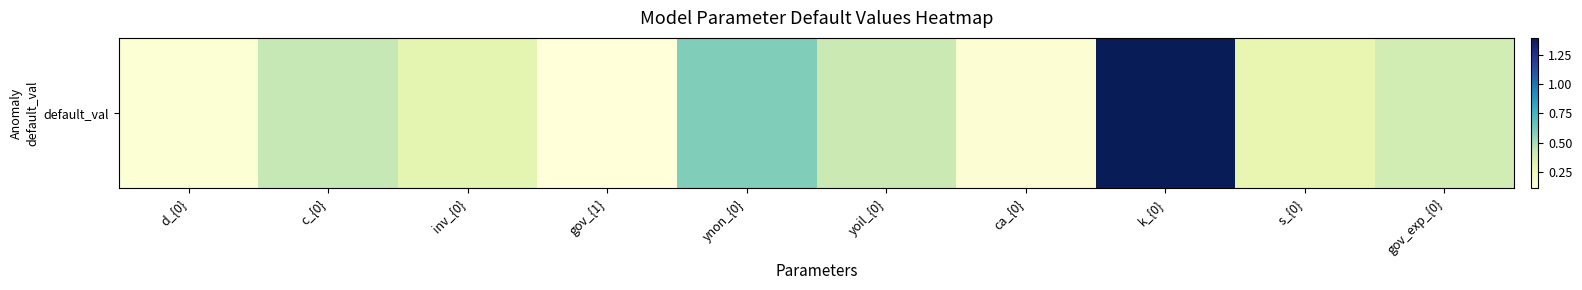

True or false: the data shows 0.1 at ca_{0}.

True